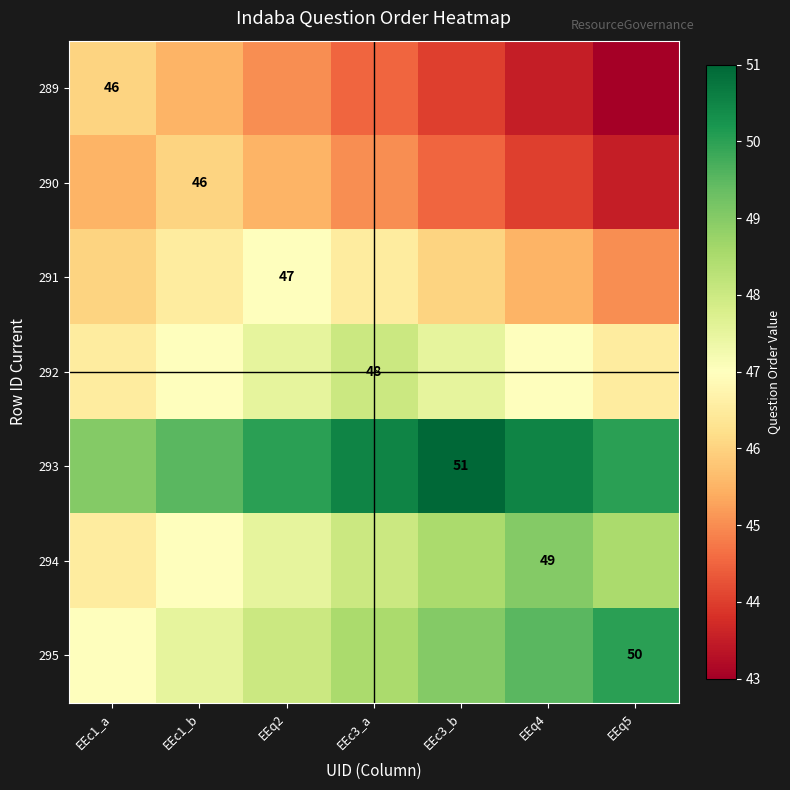

Between EEc1_b and EEq5, which is larger?

EEc1_b